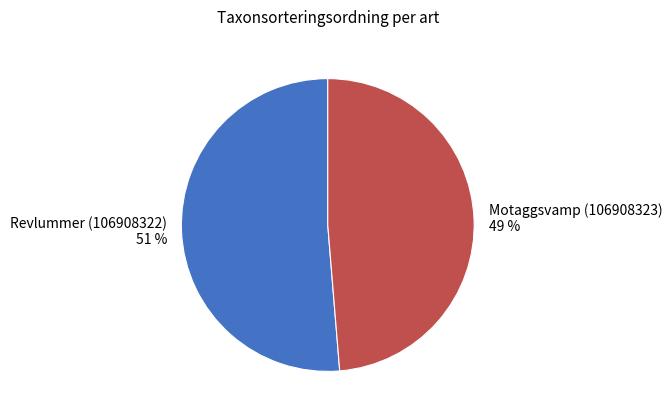

Is there any slice that represents more than half of the pie?

Yes